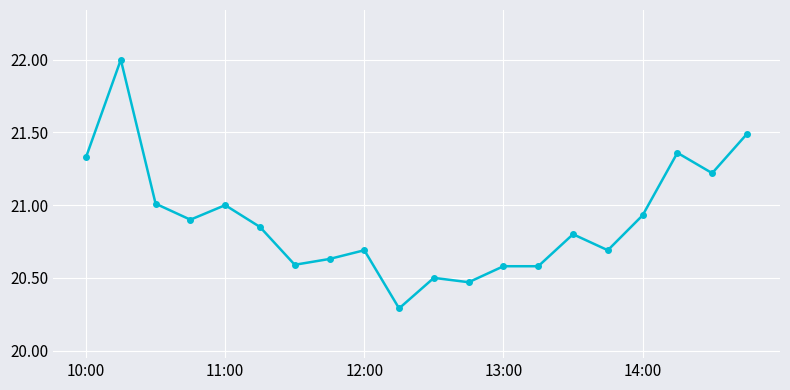

What is the minimum value shown in the chart?

20.3